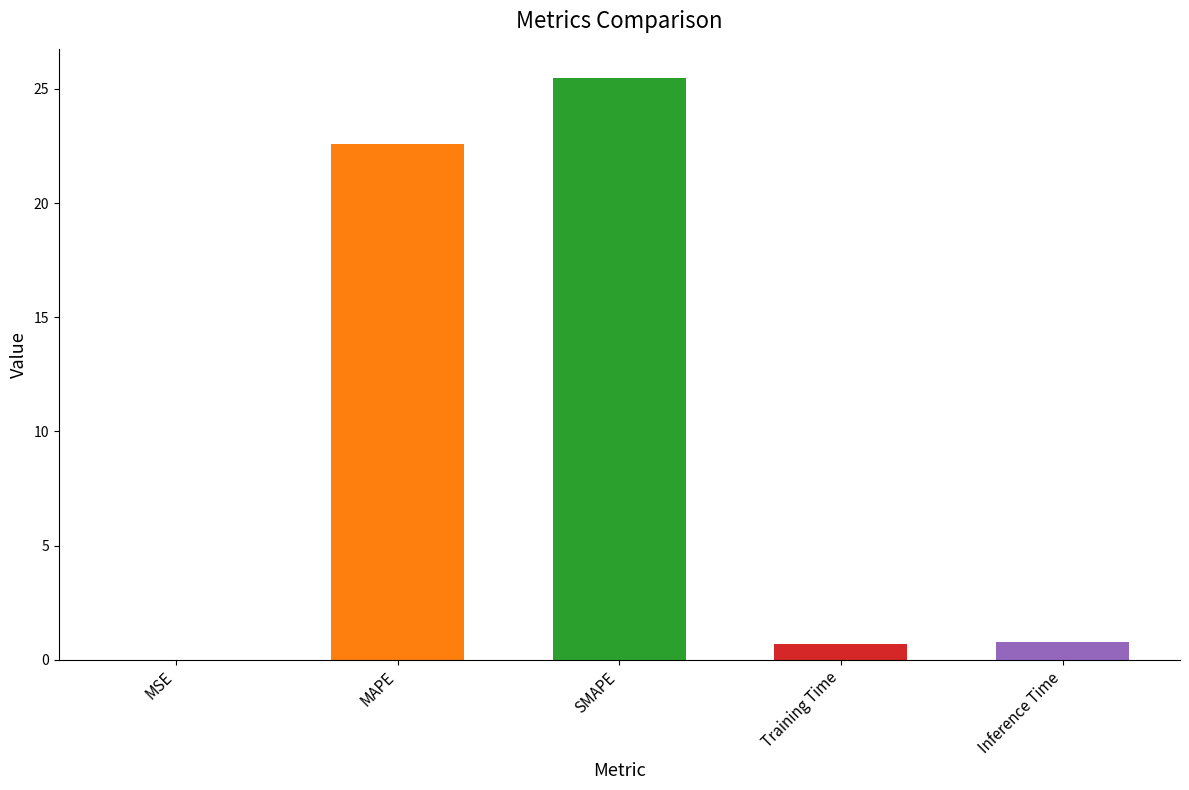

Does the chart contain stacked bars?

No